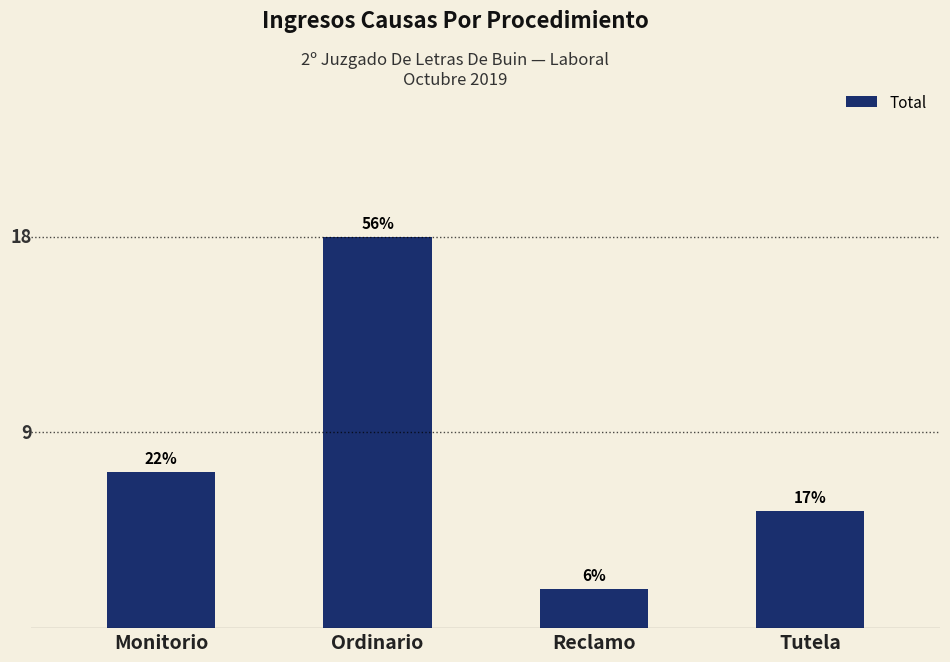

What position from the right is Monitorio?

4